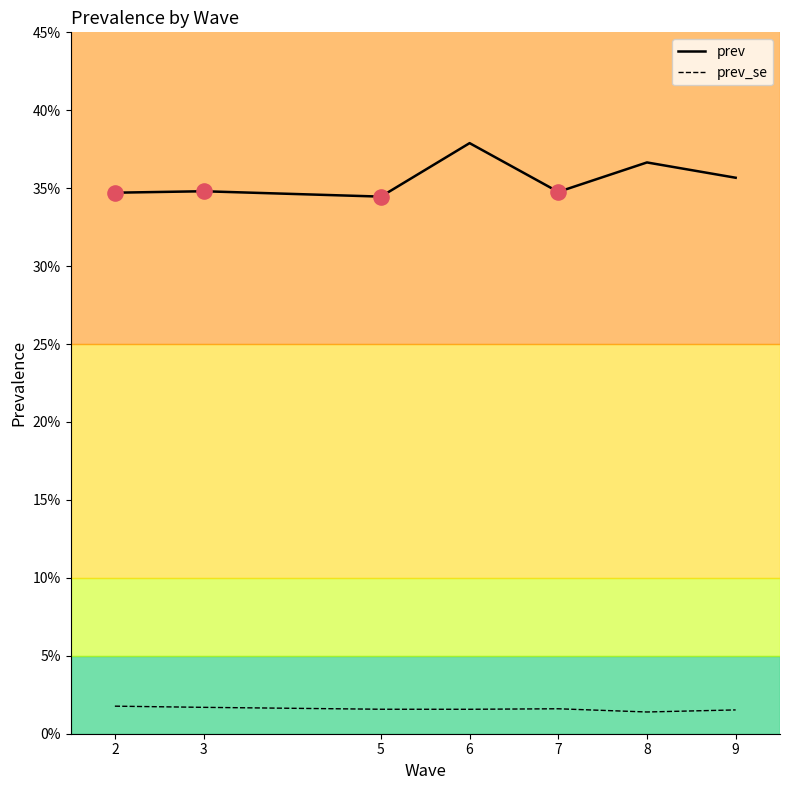

What is the total value across all series at 6?

0.4